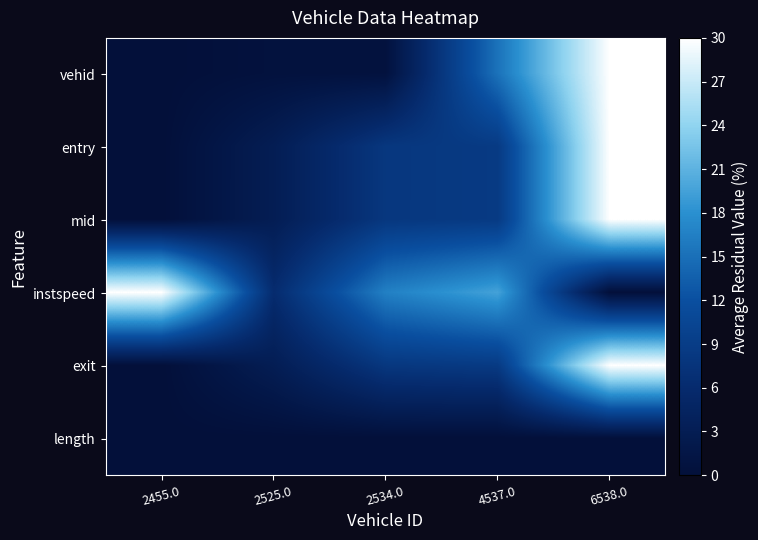

Which series has the largest total across all categories?

instspeed